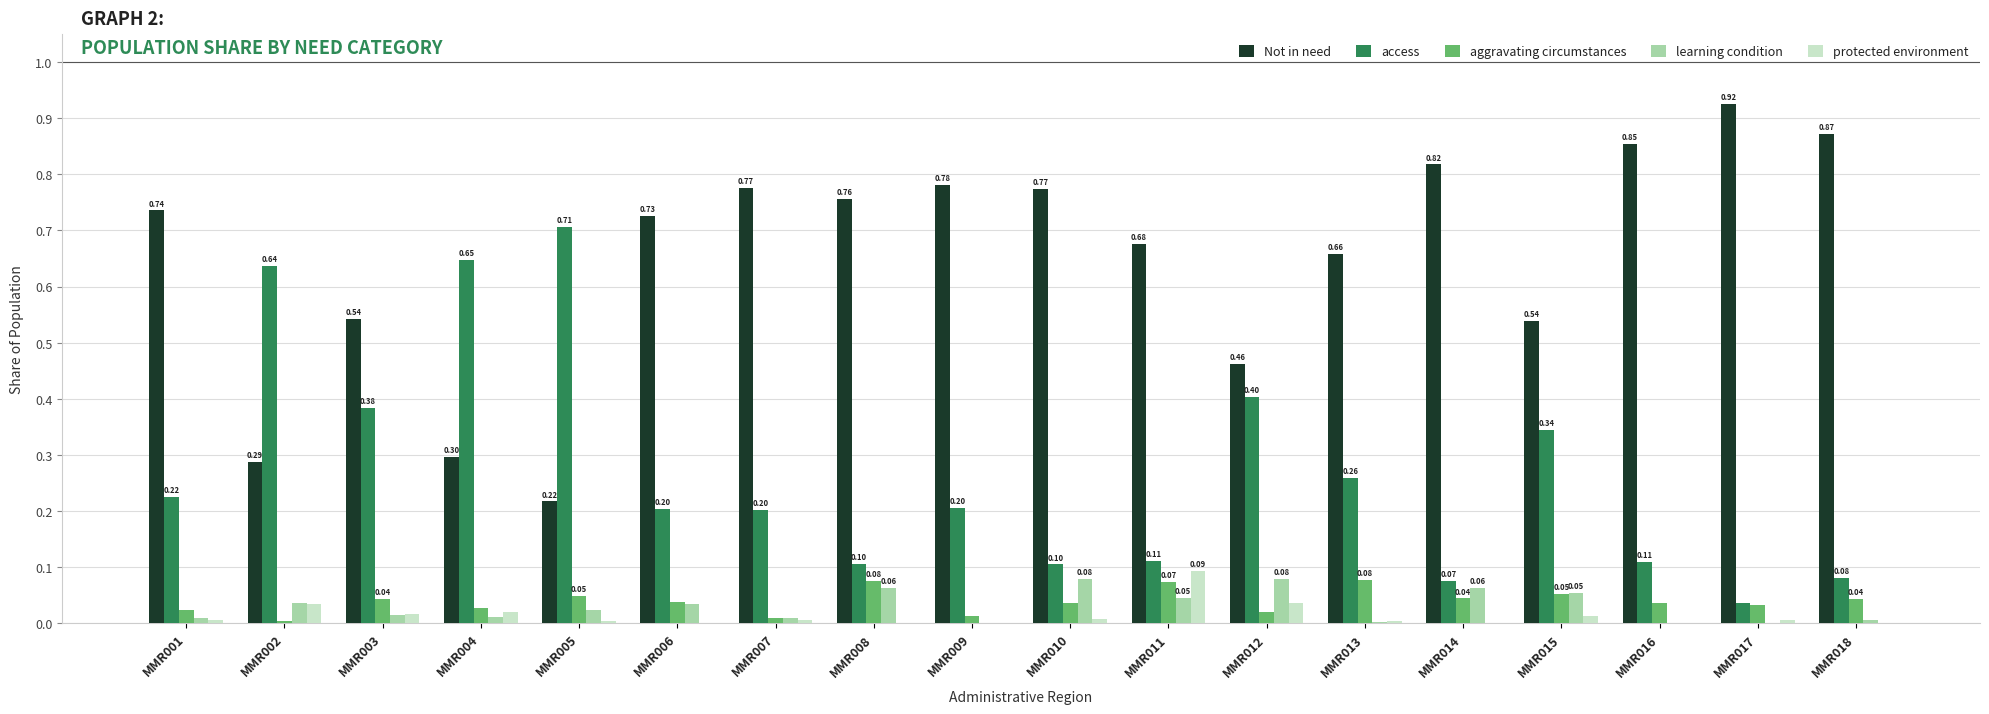

What is the total value across all series at MMR001?

1.0